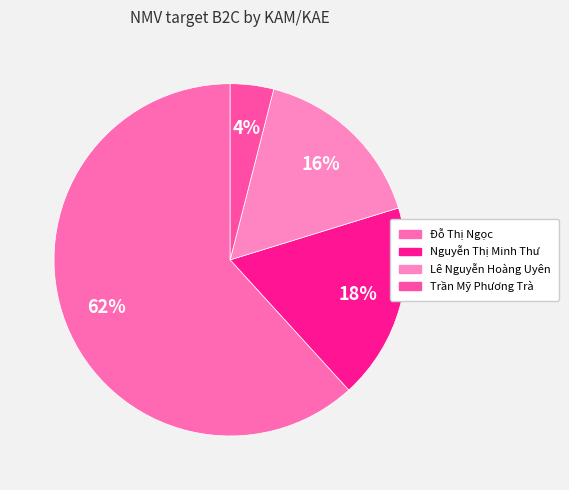

To the nearest percent, what percentage of the pie is Đỗ Thị Ngọc?

62%